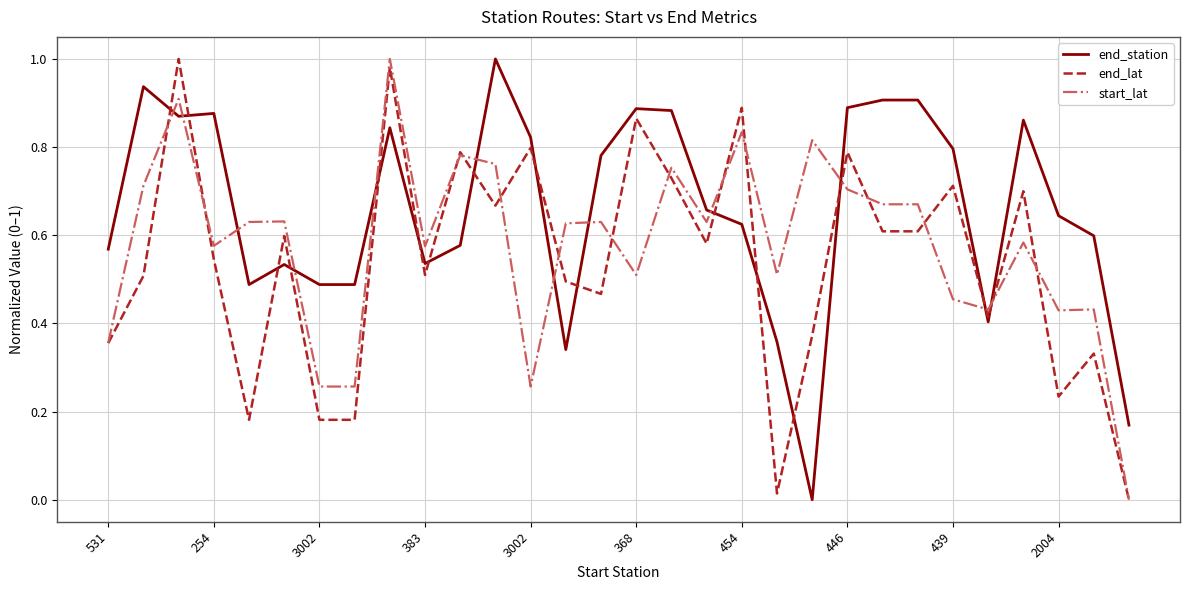

Rank the series by their average value, from lowest to highest.

end_lat, start_lat, end_station